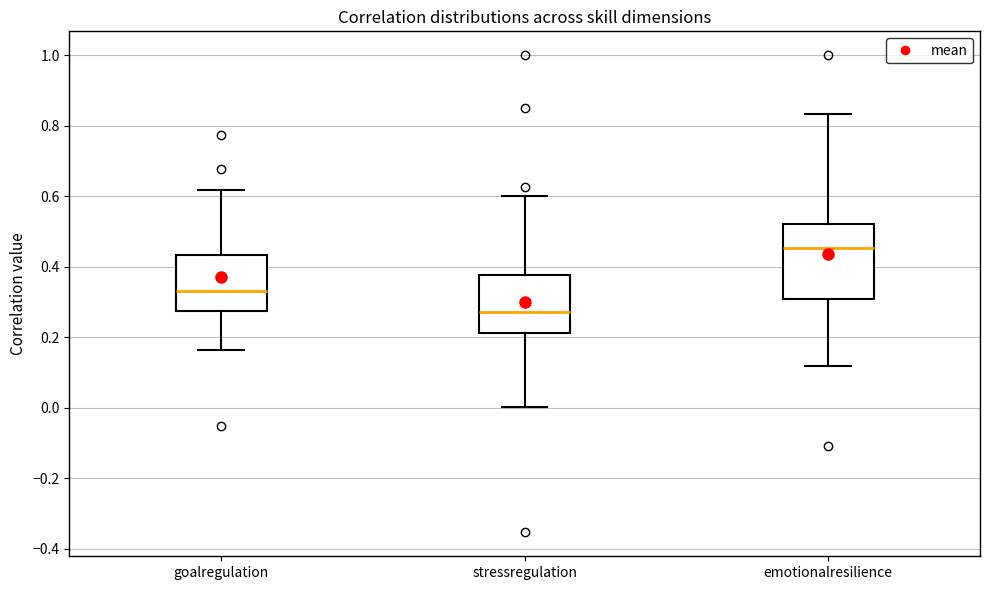

Reading left to right, read every box against the y-axis: the position of its median line, the range the box covers, and the ends of its whiskers. The values are not printed on the chart, so give them approximately, as read against the axis.

goalregulation: median 0.34, box 0.28 to 0.44, whiskers 0.16 to 0.62
stressregulation: median 0.28, box 0.22 to 0.38, whiskers 0.00 to 0.60
emotionalresilience: median 0.46, box 0.30 to 0.52, whiskers 0.12 to 0.84